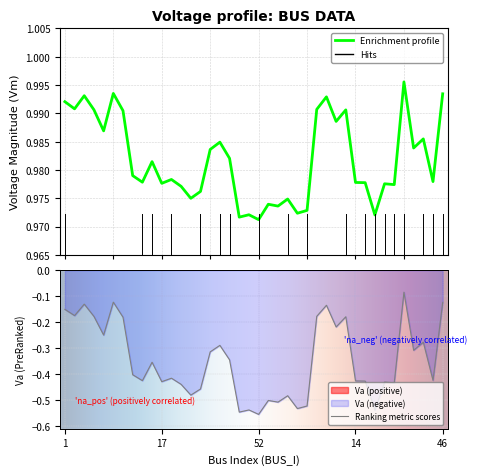

What value does the Vm series have at 36?

1.0